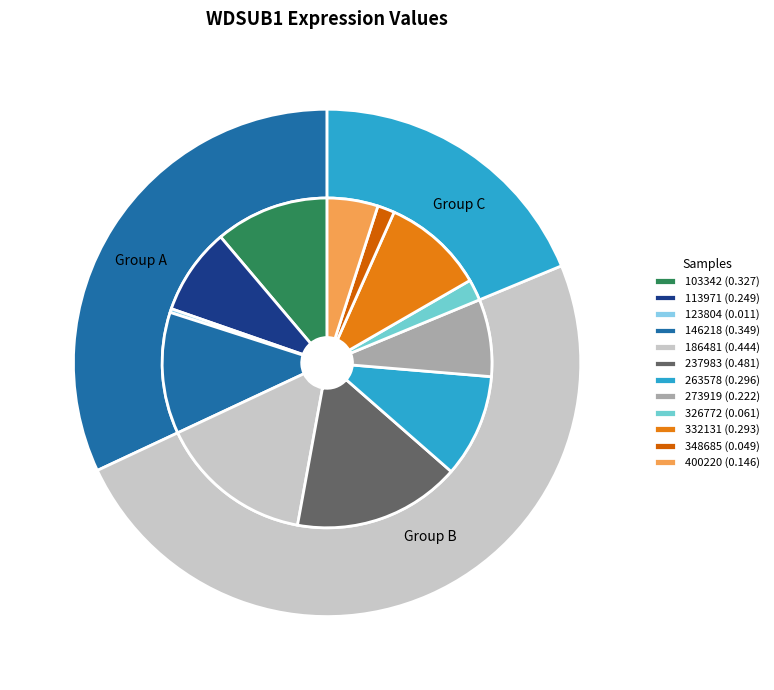

Rank the categories by value from highest to lowest.

237983, 186481, 146218, 103342, 263578, 332131, 113971, 273919, 400220, 326772, 348685, 123804